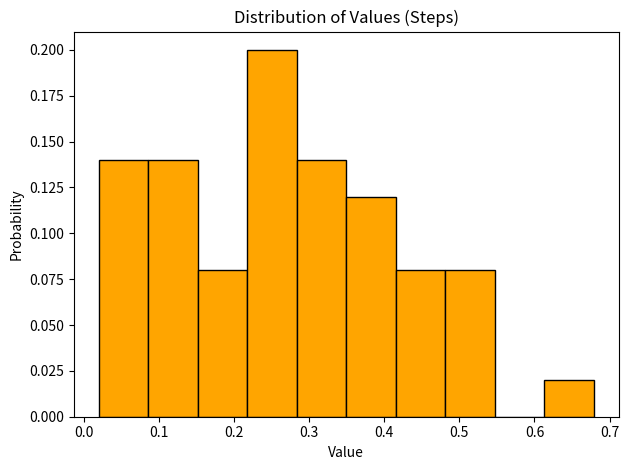

How tall is the bar that spans 0.02 to 0.09 on the x-axis? Neither the bar edges nor the heights are printed on the chart, so give them approximately, as read against the axes.

0.14